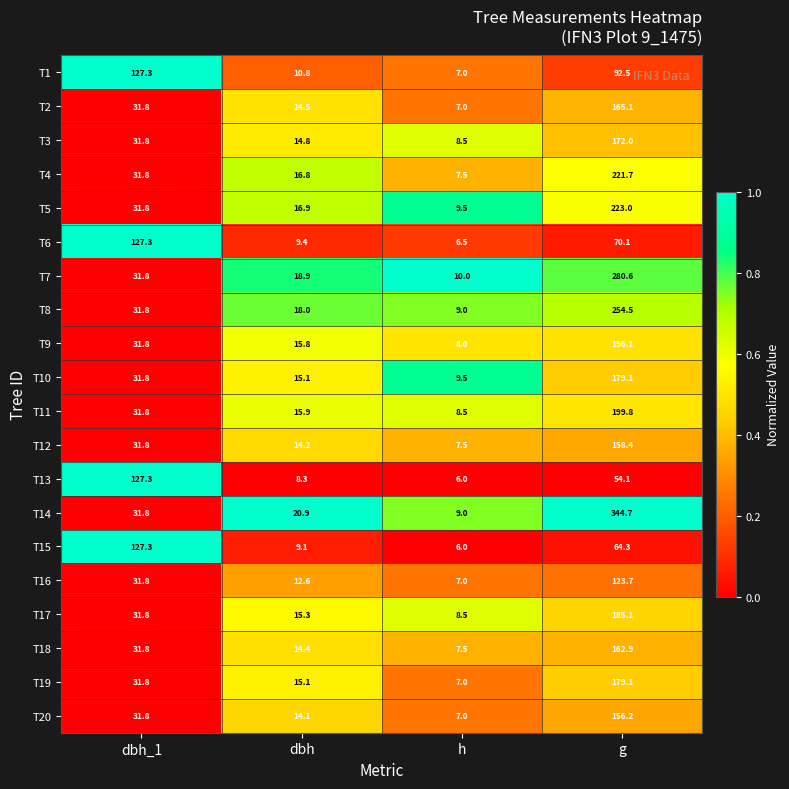

What is the spread (max minus min) of values at dbh_1?

95.5